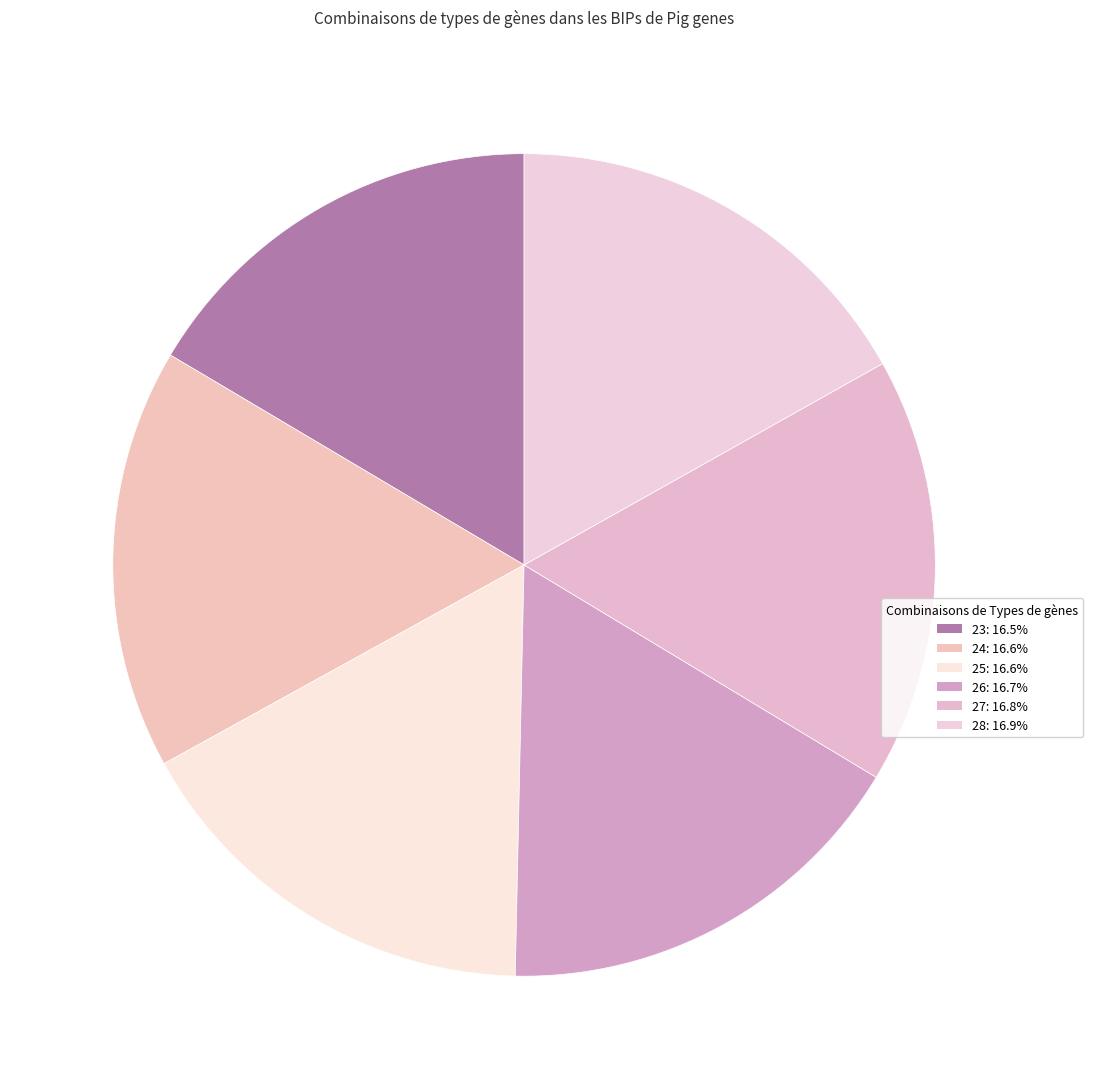

To the nearest percent, what portion does 23 represent?

16%